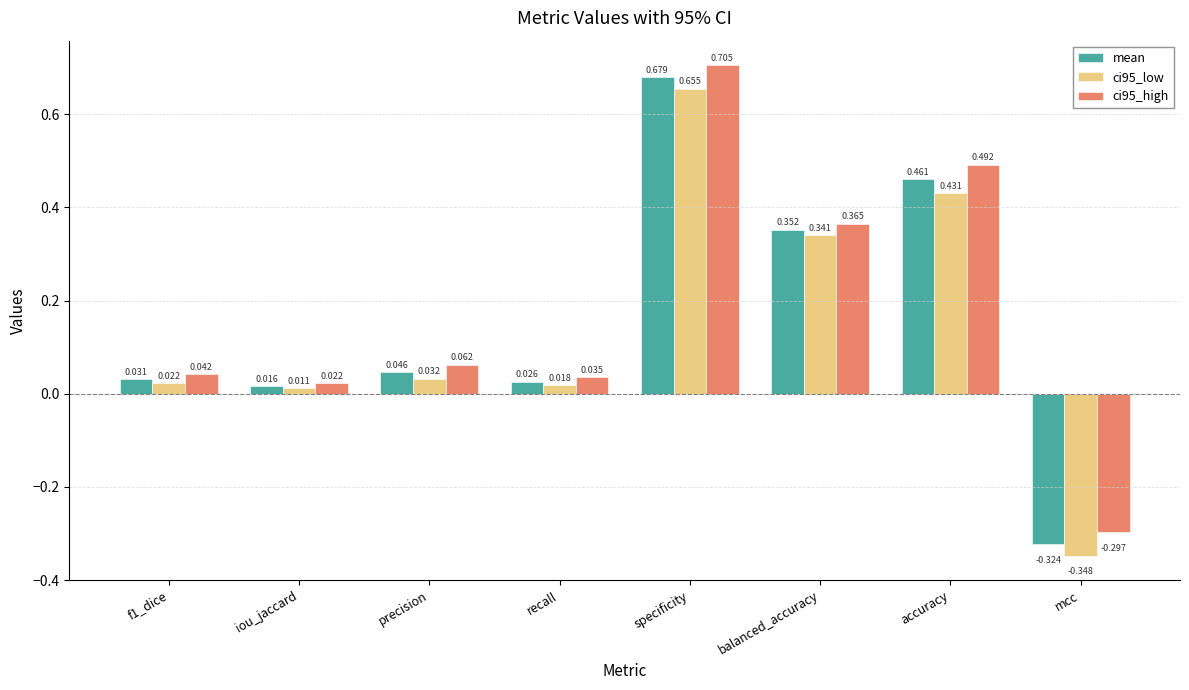

How many values in ci95_low are above zero?

7